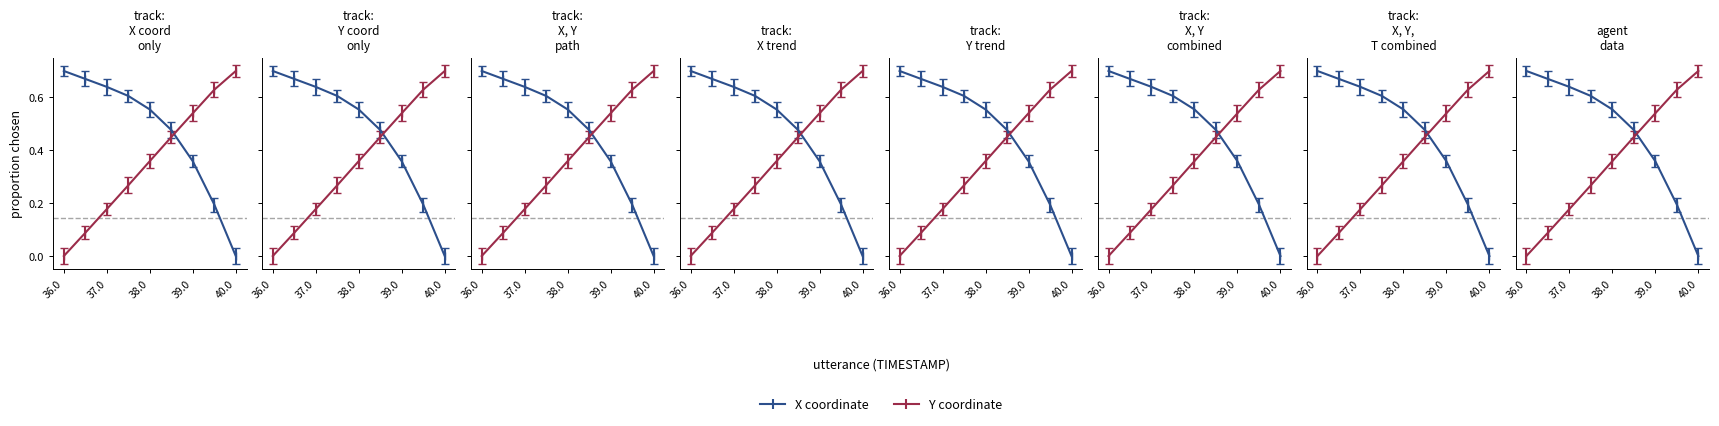

At 38.5, list the series in order from largest to smallest.

X, Y